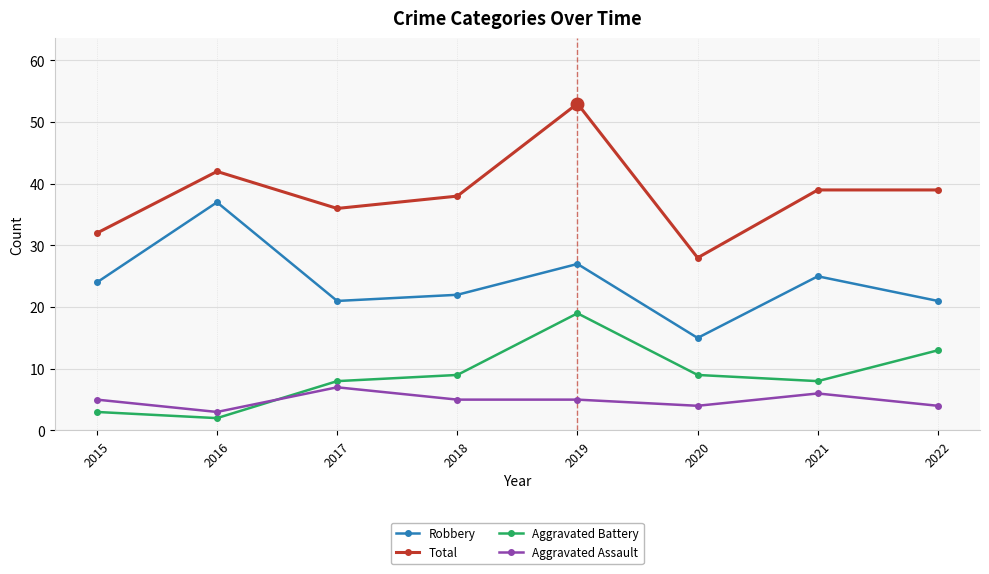

What is the spread (max minus min) of values at 2021?

33